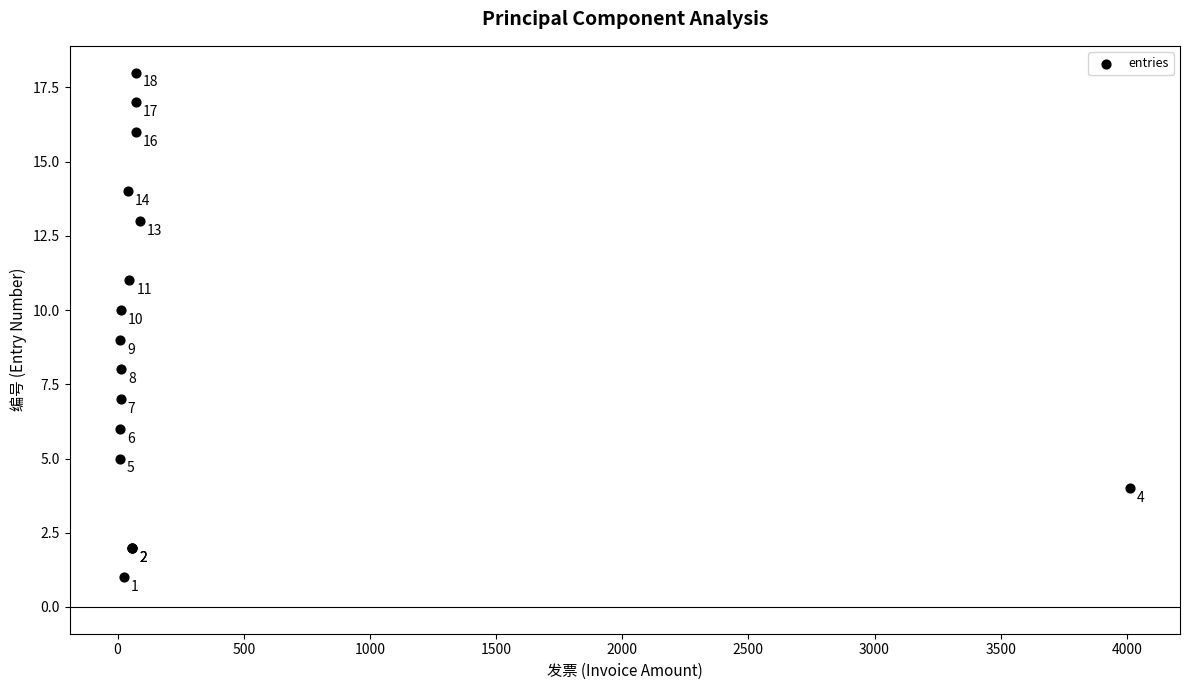

What Y value in the scatter plot is closest to 9?

9